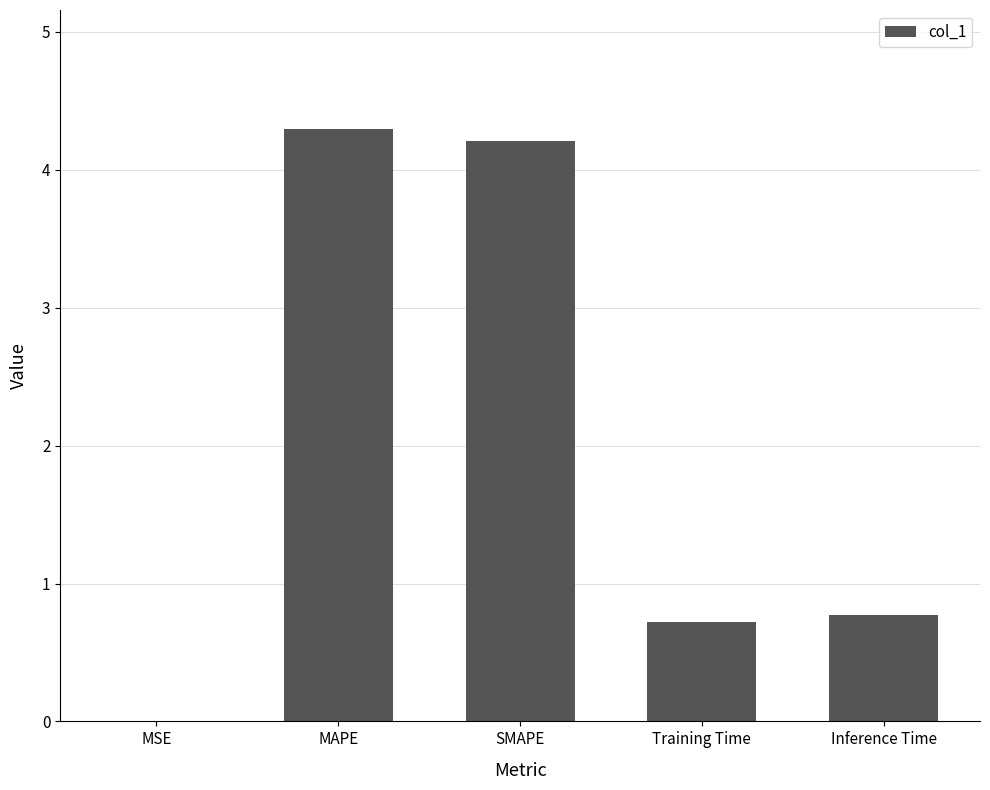

Which label corresponds to the largest value in the chart?

MAPE